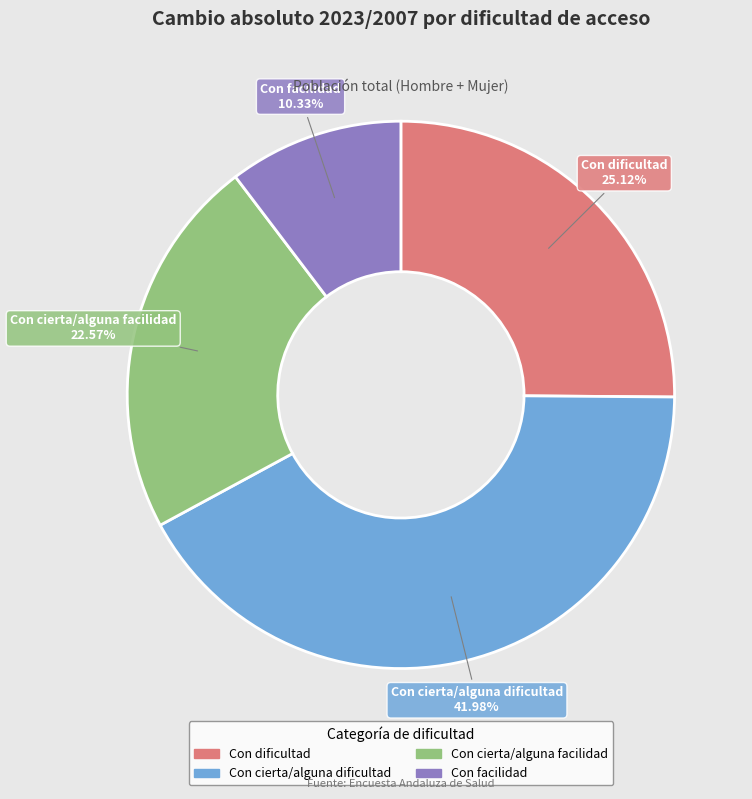

To the nearest percent, what percentage of the pie is Con cierta/alguna facilidad?

23%